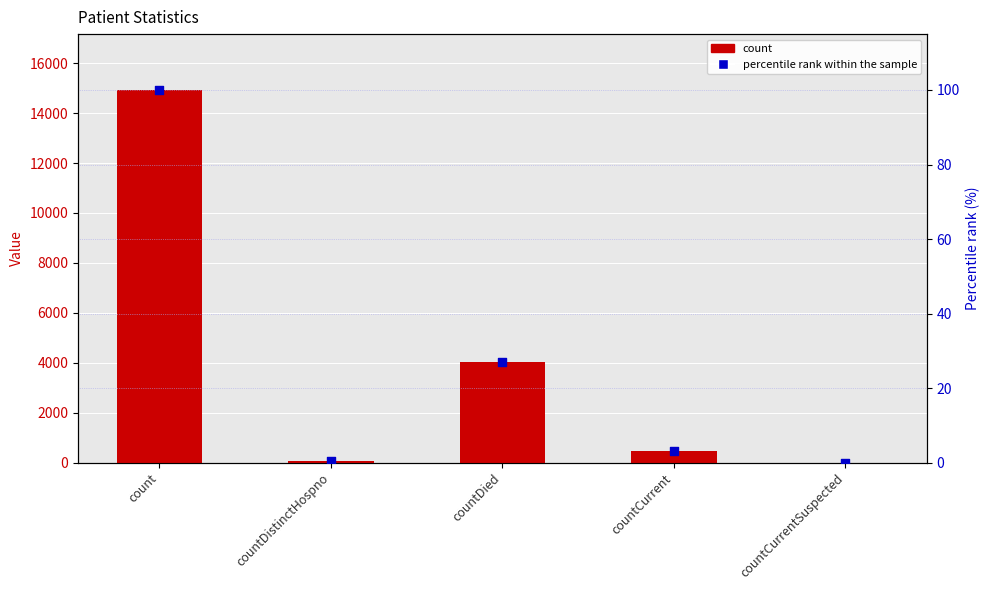

What is the total value across all series at countCurrent?

448.0